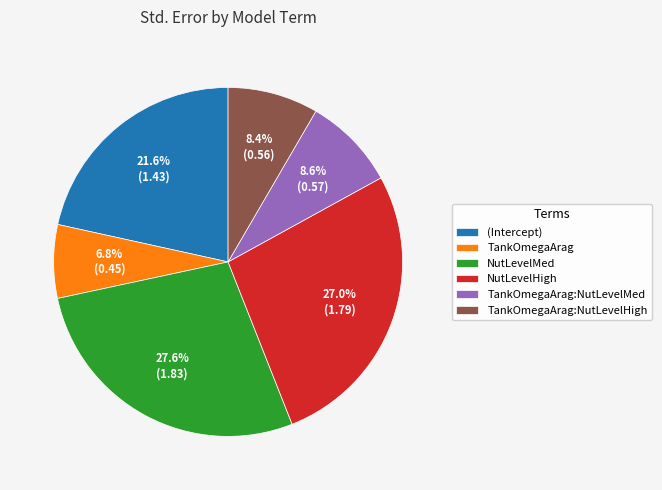

How many segments does this pie chart have?

6